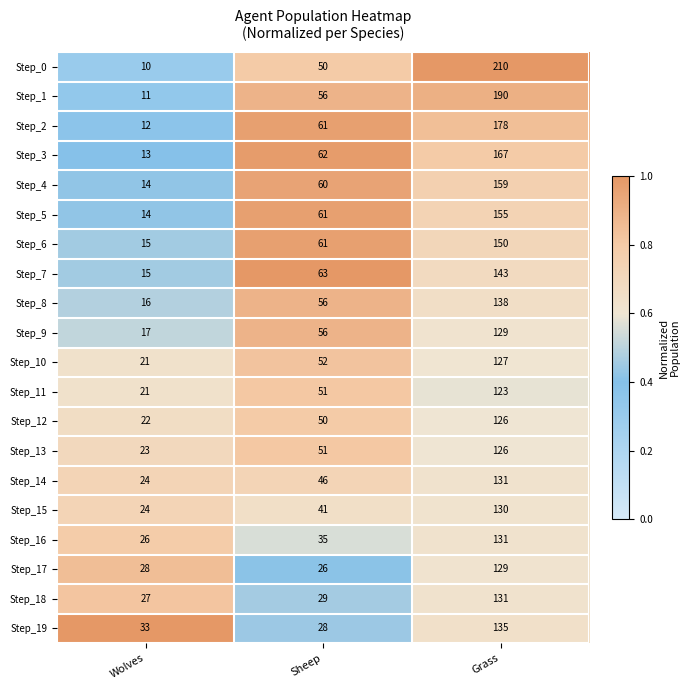

Read the Step_16 value at Grass, to the nearest 50.

150